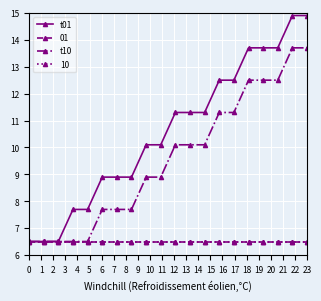

Is this an area chart (filled region under the line)?

No